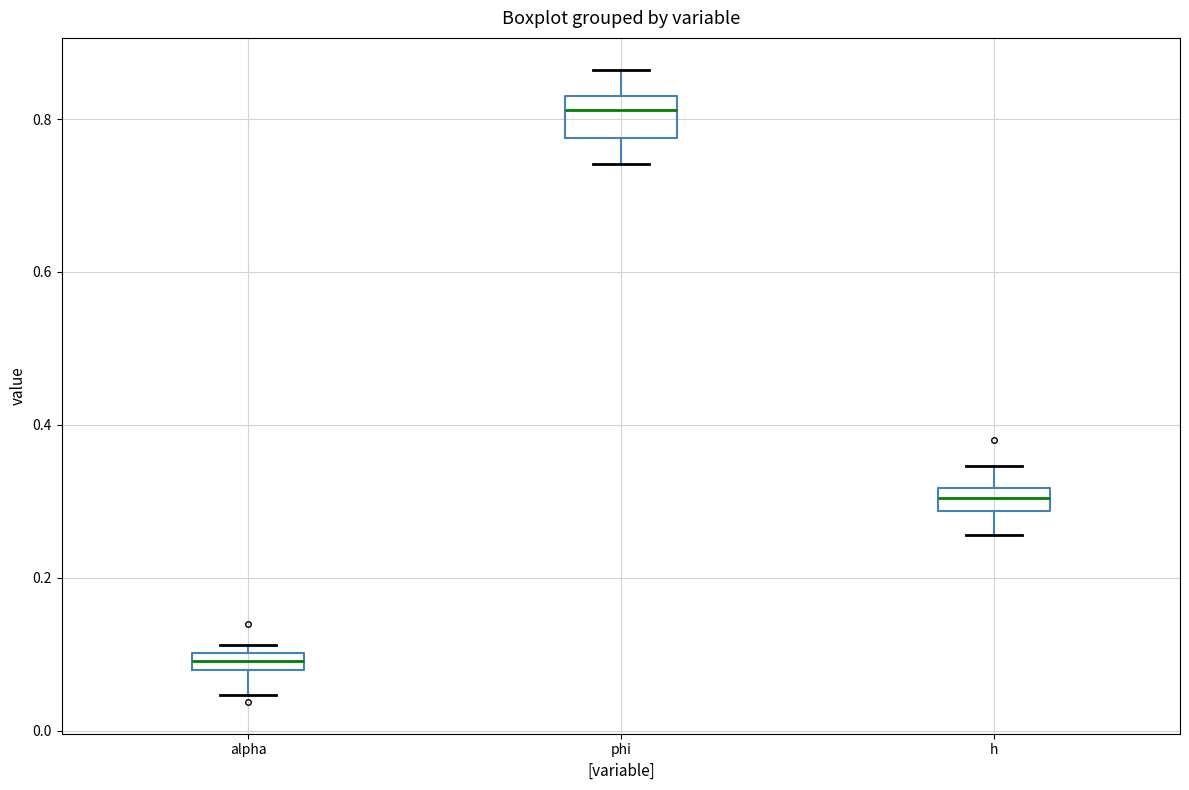

Where is the lower edge of the box for phi on the y-axis? The values are not printed on the chart, so give them approximately, as read against the axis.

0.78